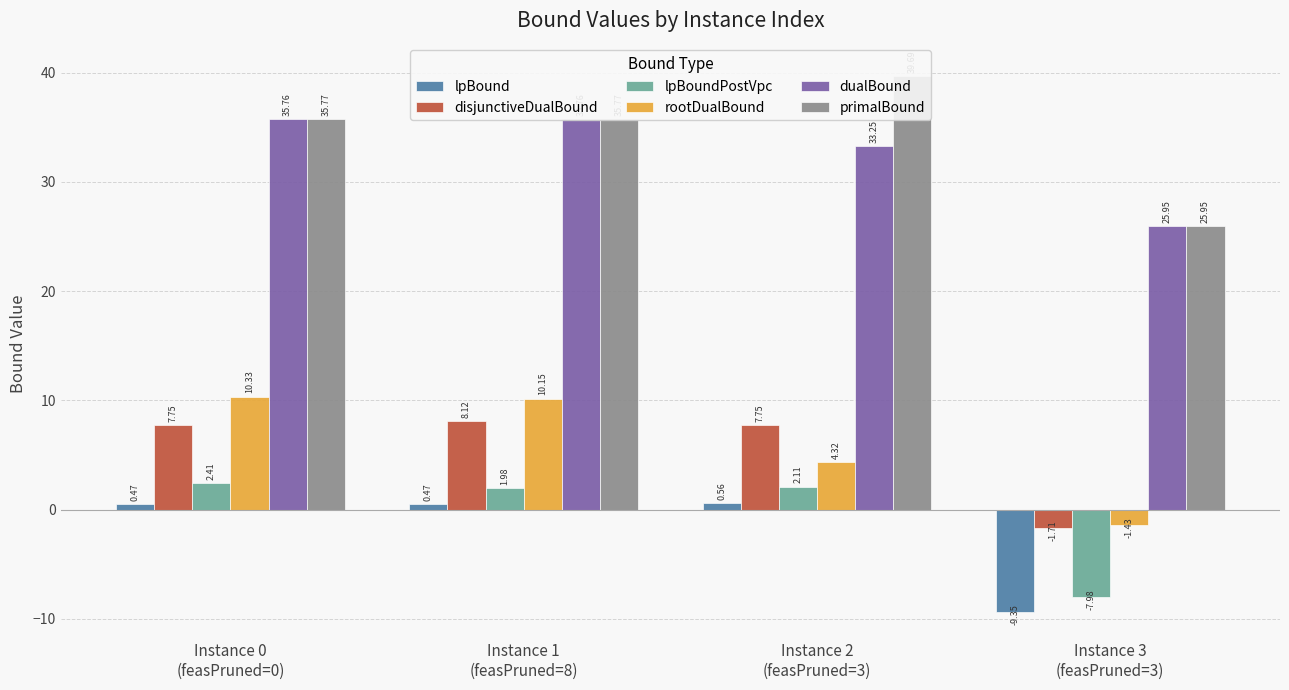

What is the value of the lpBoundPostVpc bar at the 2nd from the left?

2.0